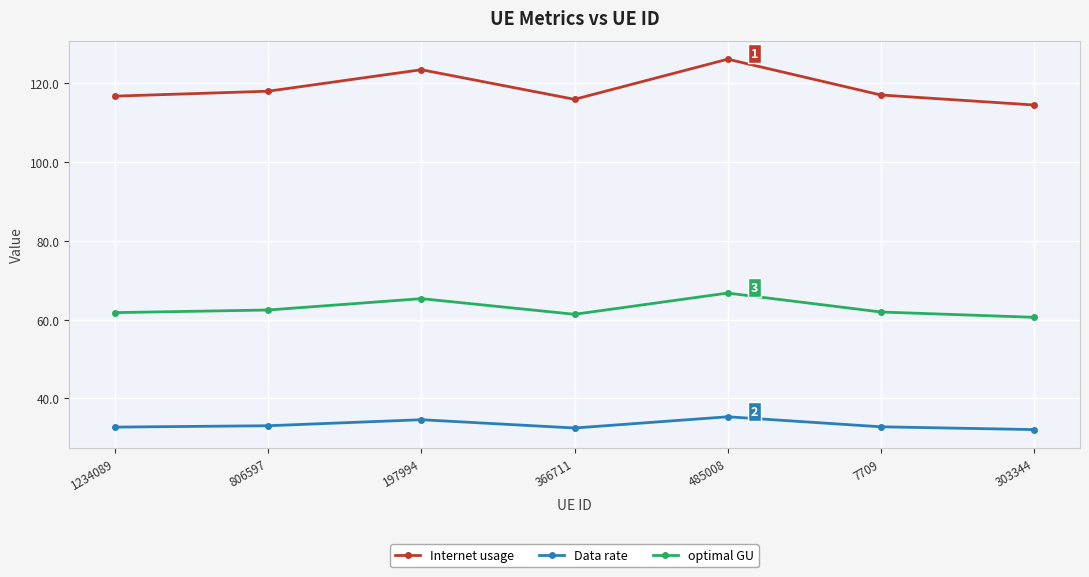

What is the lowest value of the optimal GU series?

60.6